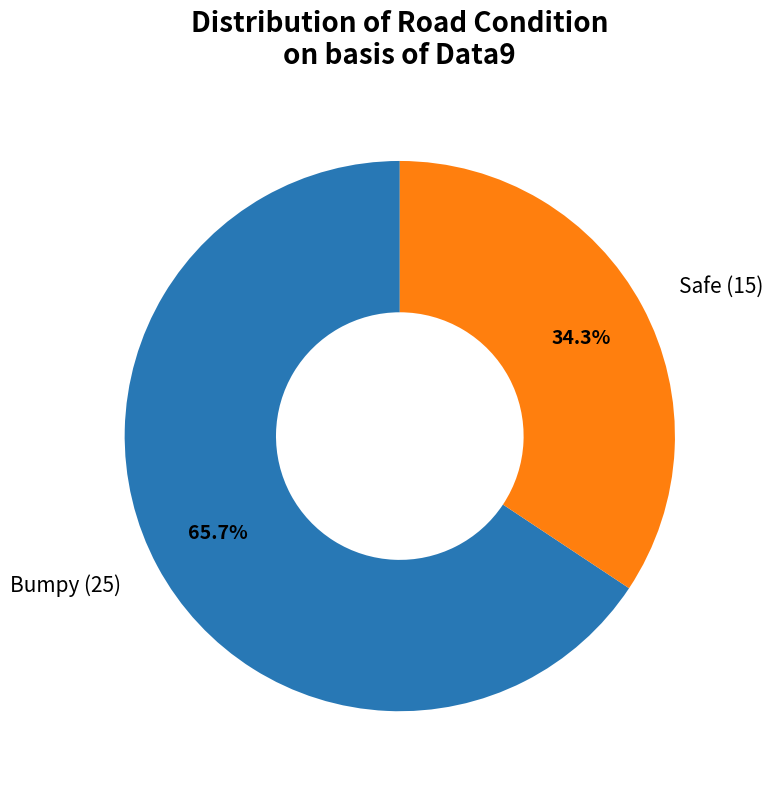

Does any single category account for the majority?

Yes